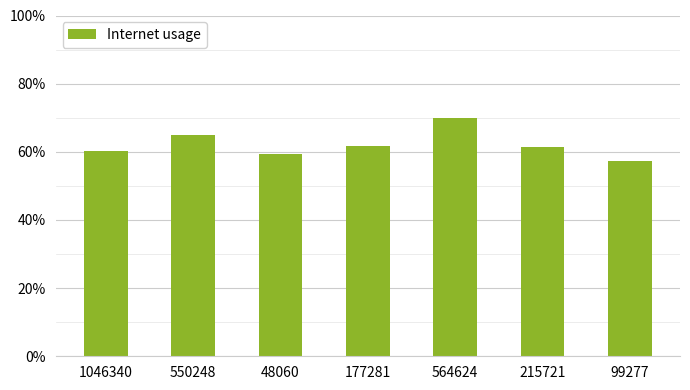

What is the smallest value displayed?

0.6